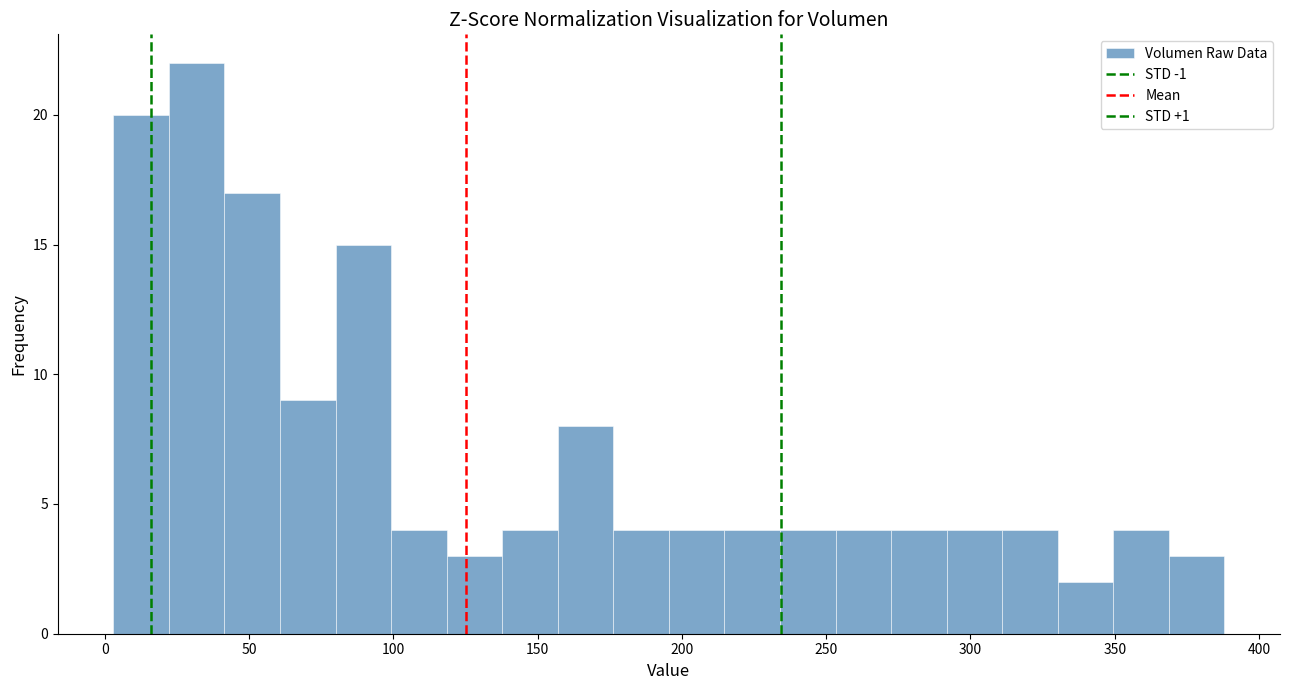

Around what value on the x-axis is the tallest bar? Give the approximate position of its centre, as read against the axis.

30